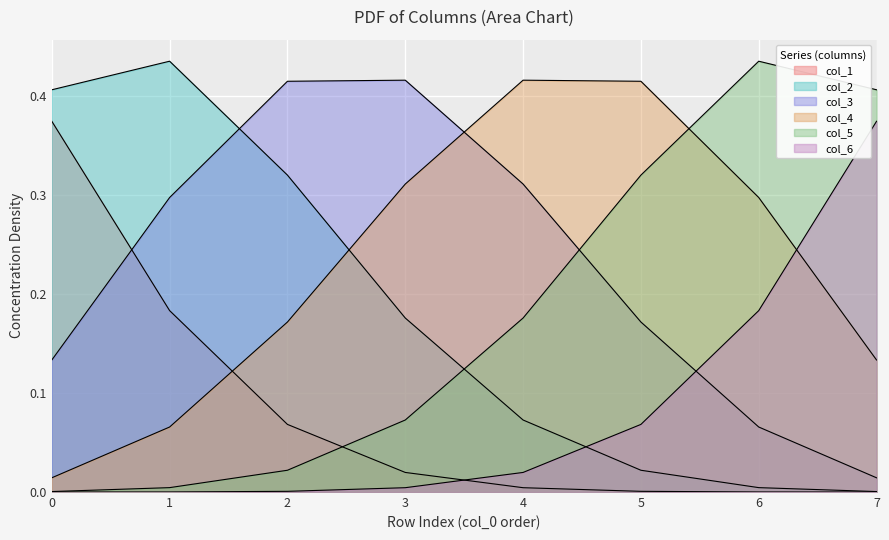

Between 5 and 4, which is larger?

4